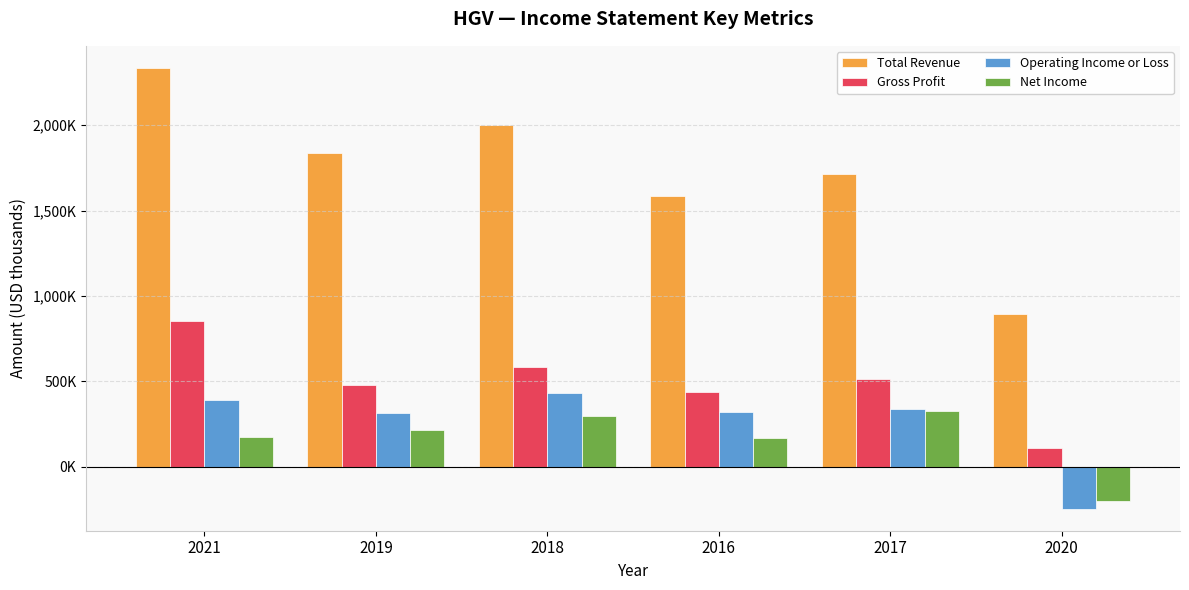

Does the chart contain any negative values?

Yes